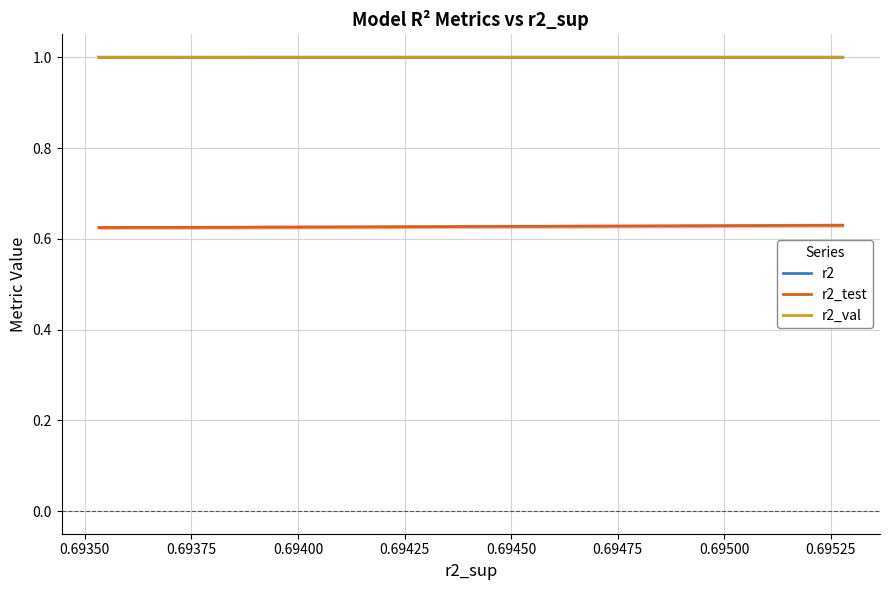

What is the highest value of the r2_val series?

1.0